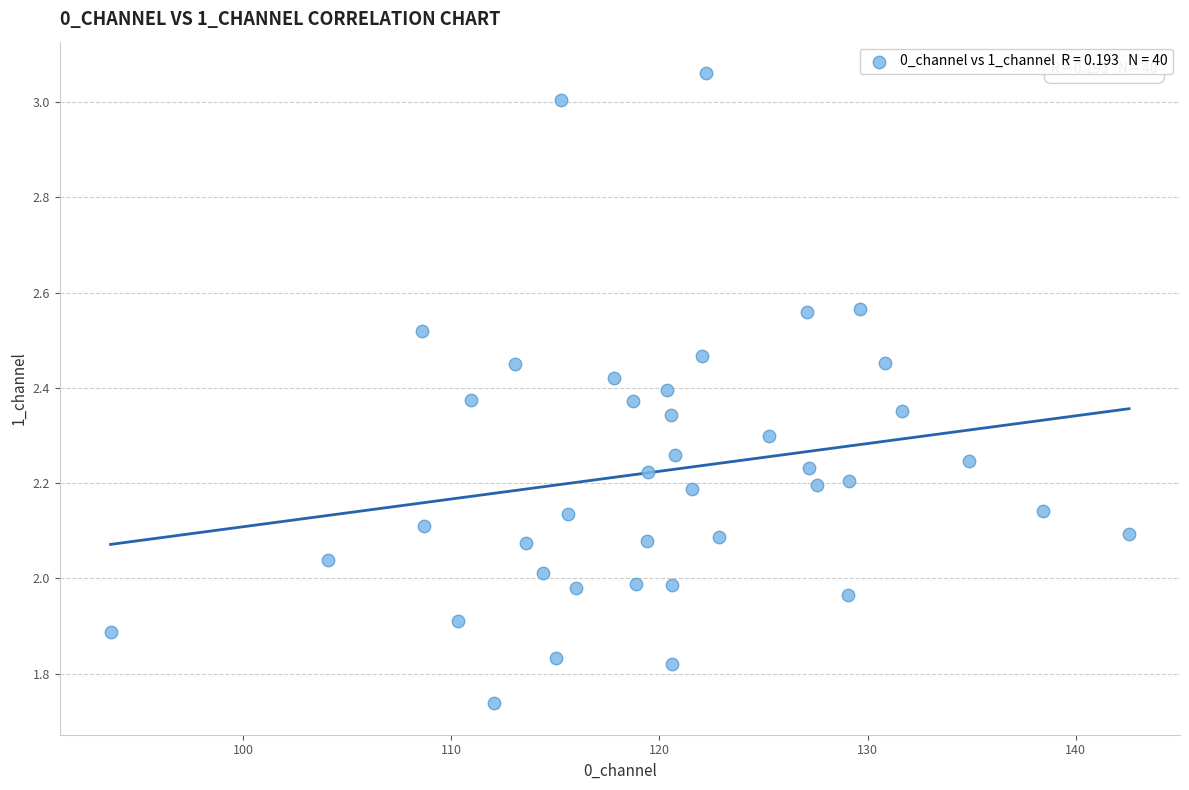

What is the range of X values (max minus min)?

48.9